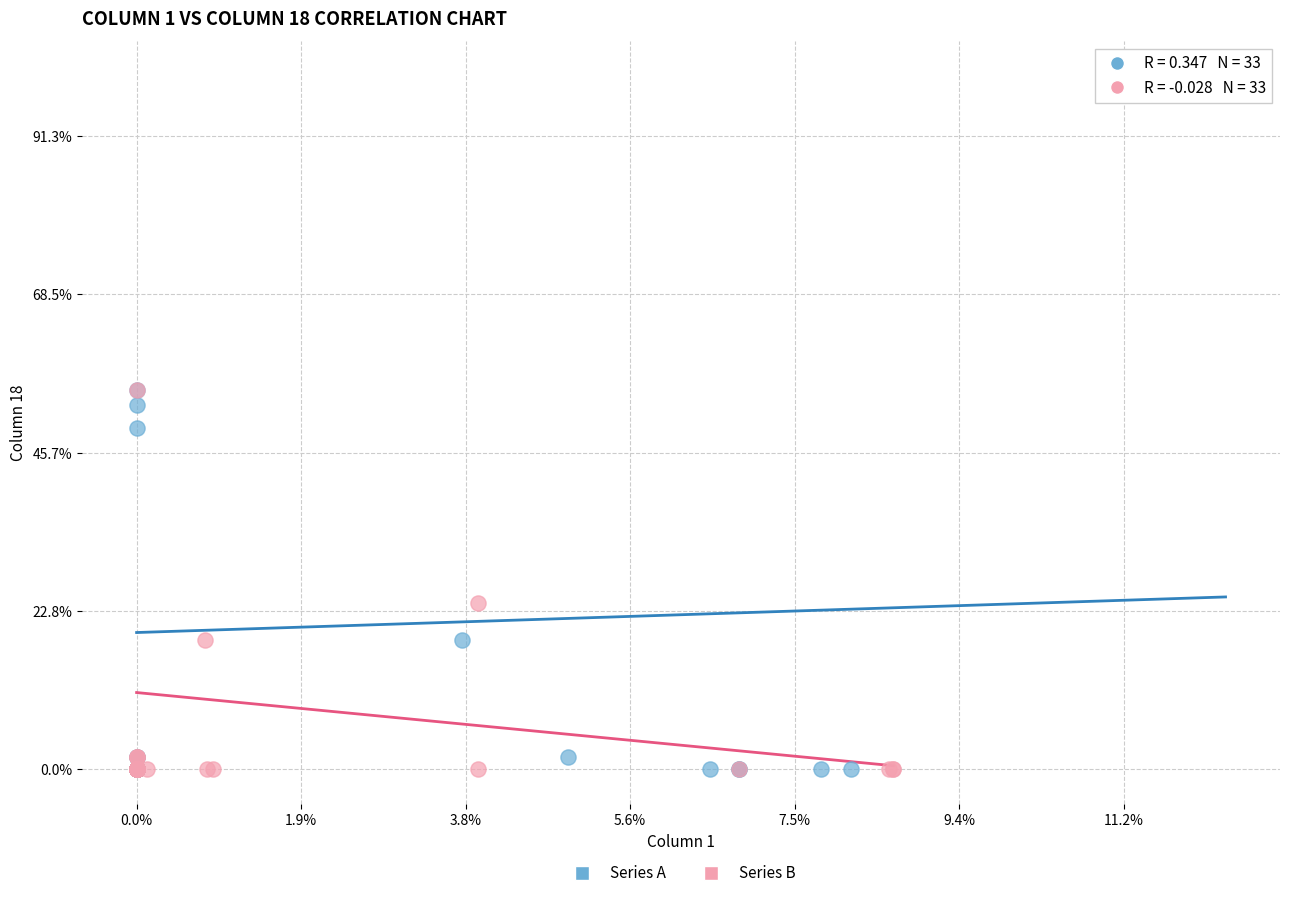

What are all the series names shown in the legend?

Series A, Series B